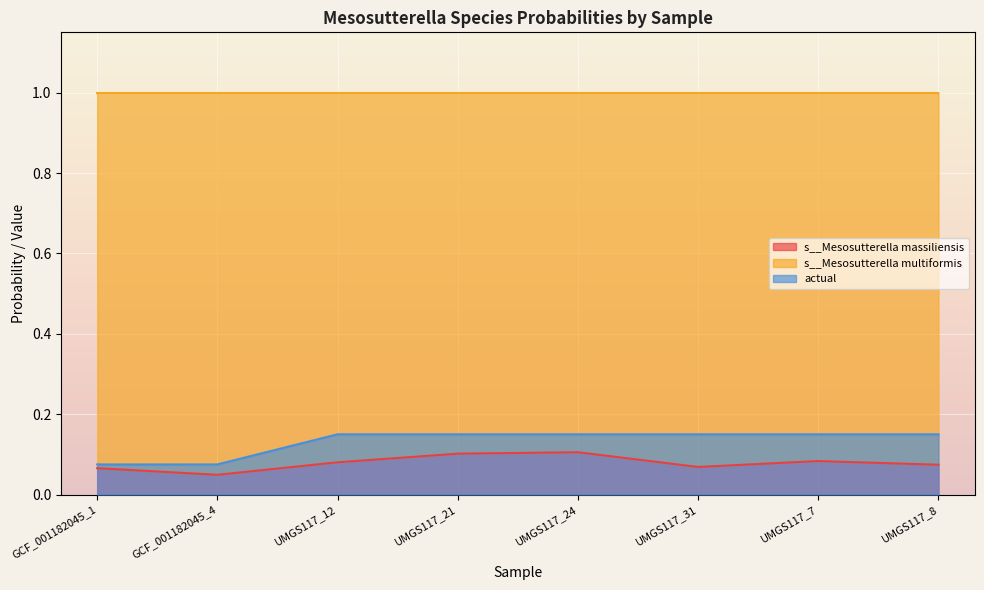

What is the highest value of the s__Mesosutterella massiliensis series?

0.1